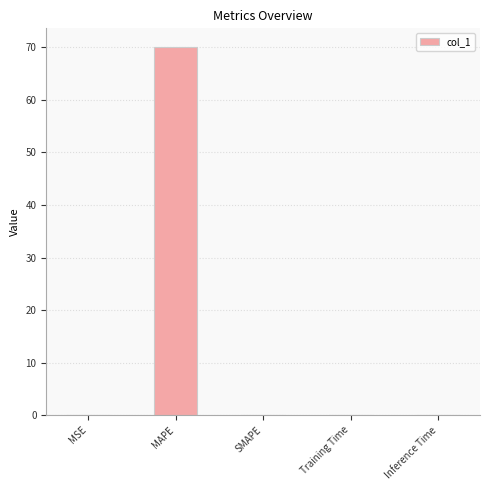

What is the sum of all values?

70.2